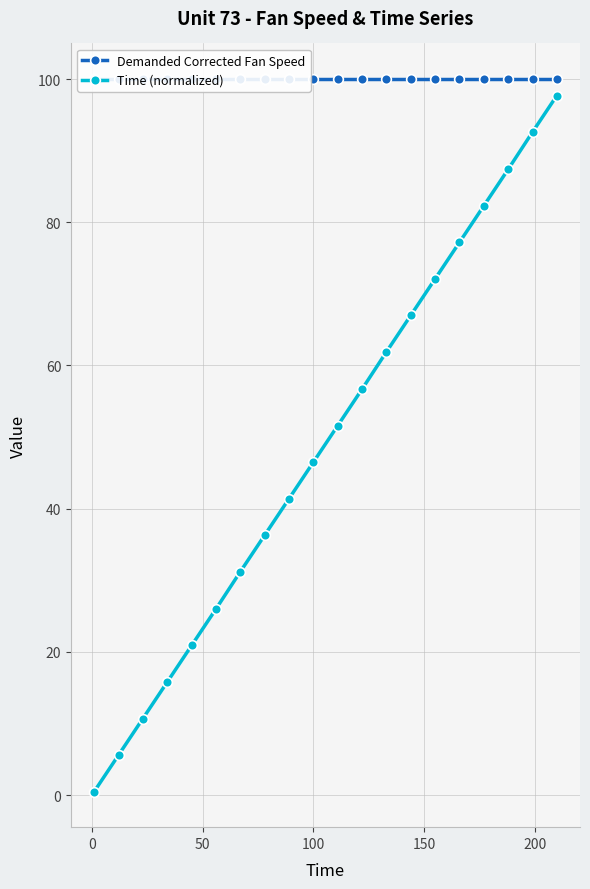

What is the value of the Time (normalized) point at the 19th from the left?

92.6